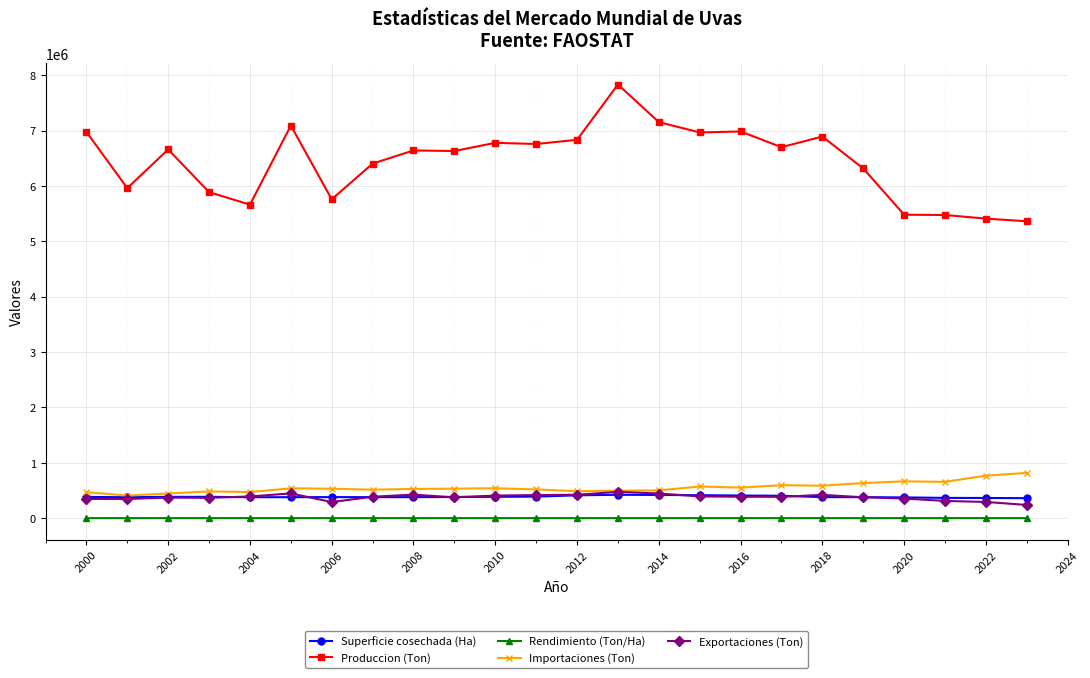

What are all the series names shown in the legend?

Superficie cosechada (Ha), Produccion (Ton), Rendimiento (Ton/Ha), Importaciones (Ton), Exportaciones (Ton)